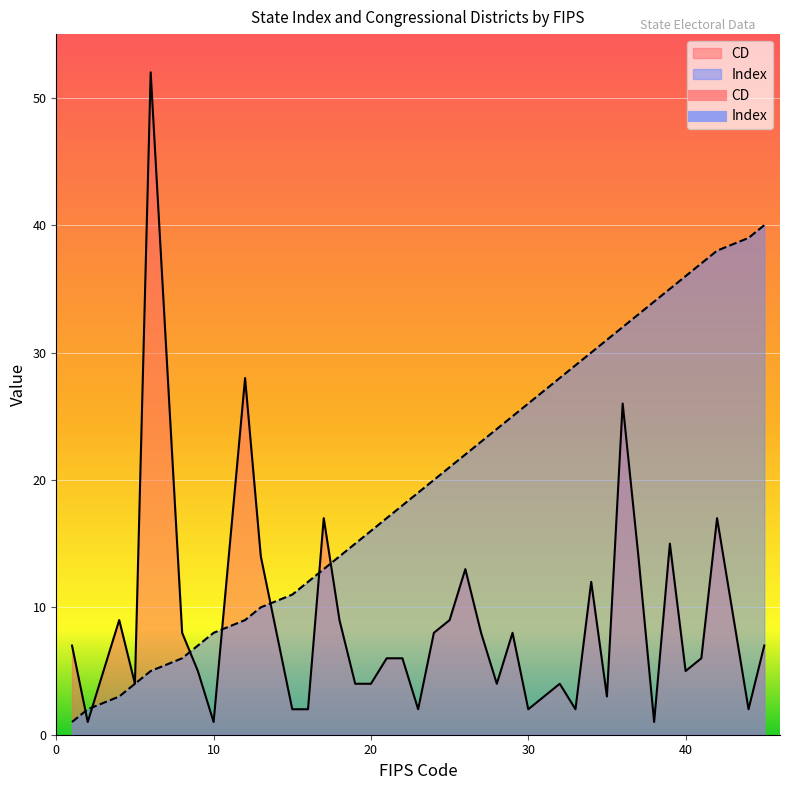

True or false: Index has a value of 18 at 32.

False